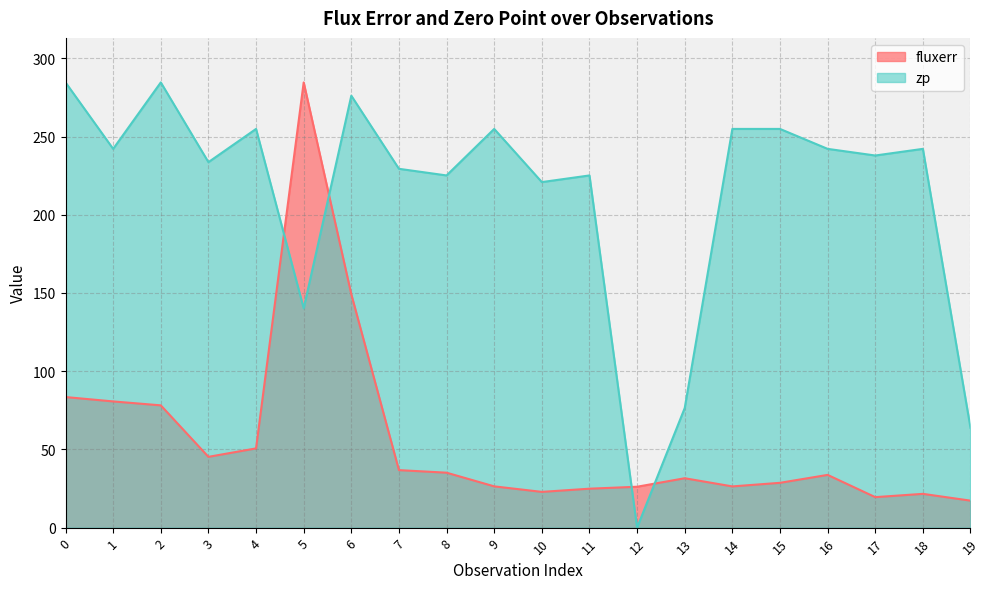

Which category has the highest value across all series?

5